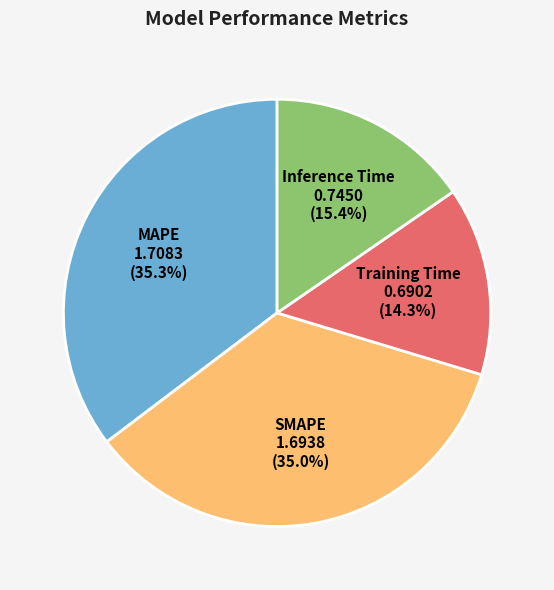

Count the number of slices in the pie.

4